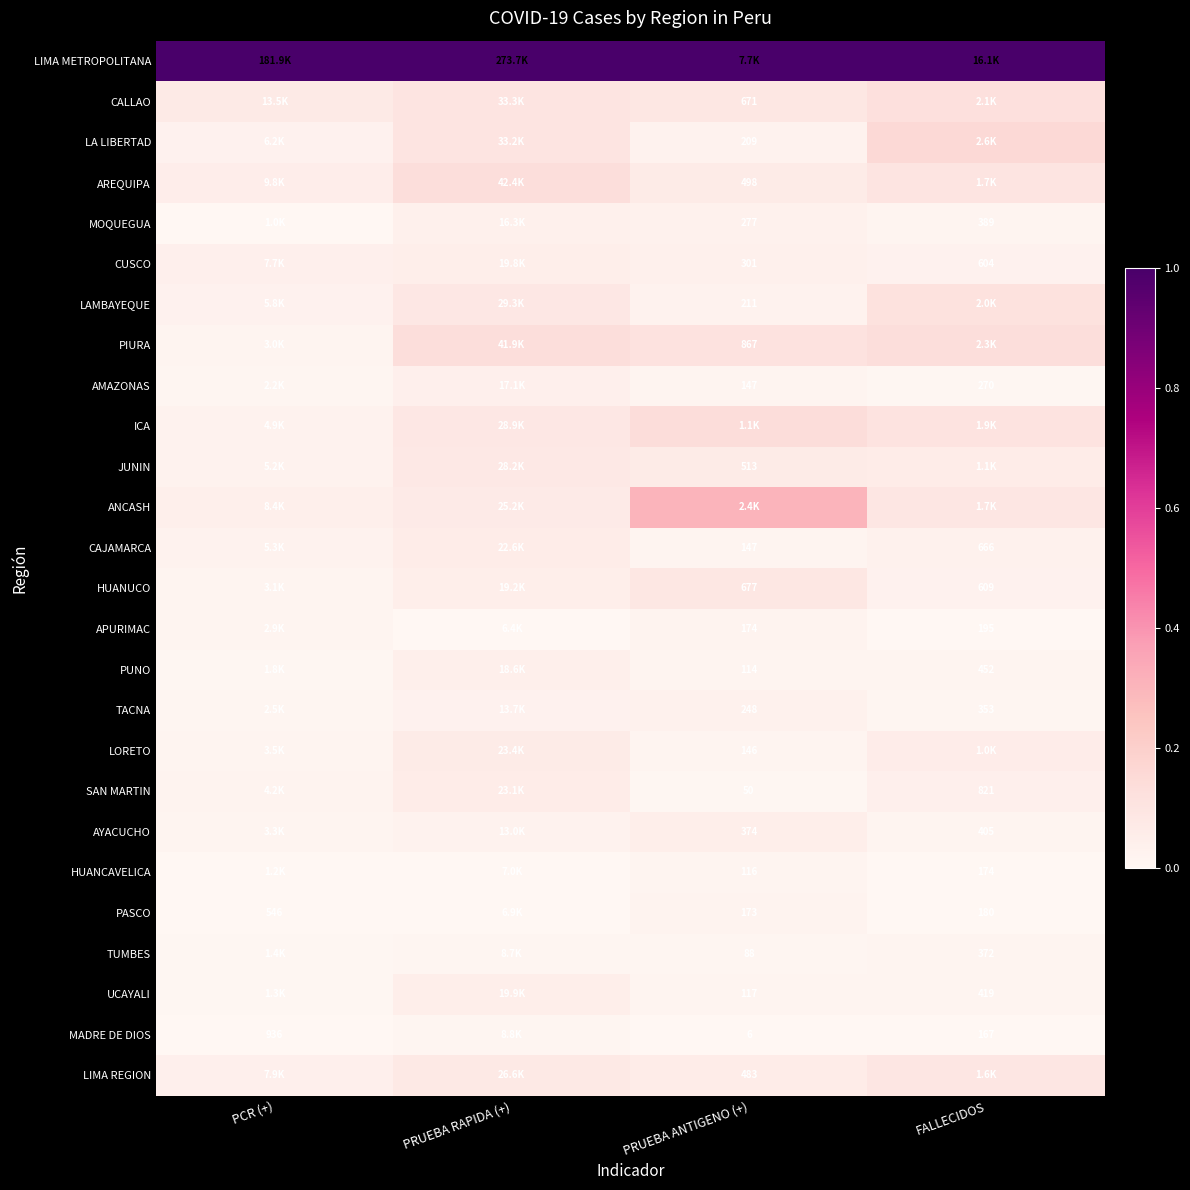

Is the value of MADRE DE DIOS at FALLECIDOS greater than the value of AYACUCHO at PRUEBA ANTIGENO (+)?

No